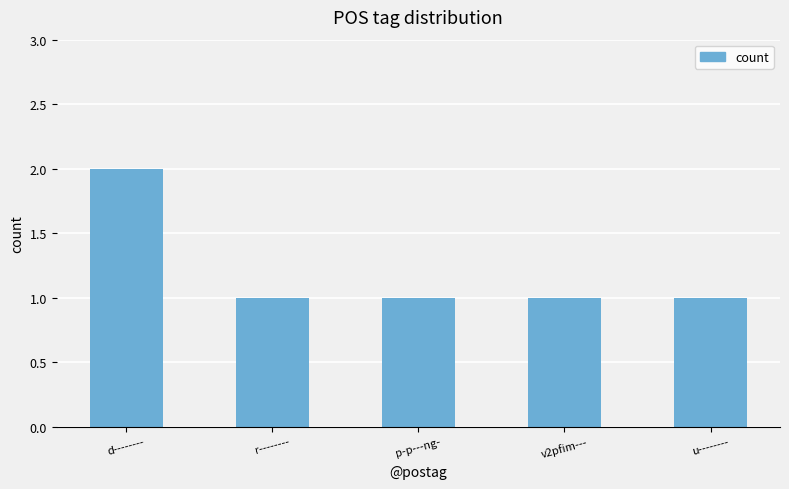

The value at p-p---ng- is 0. True or false?

False